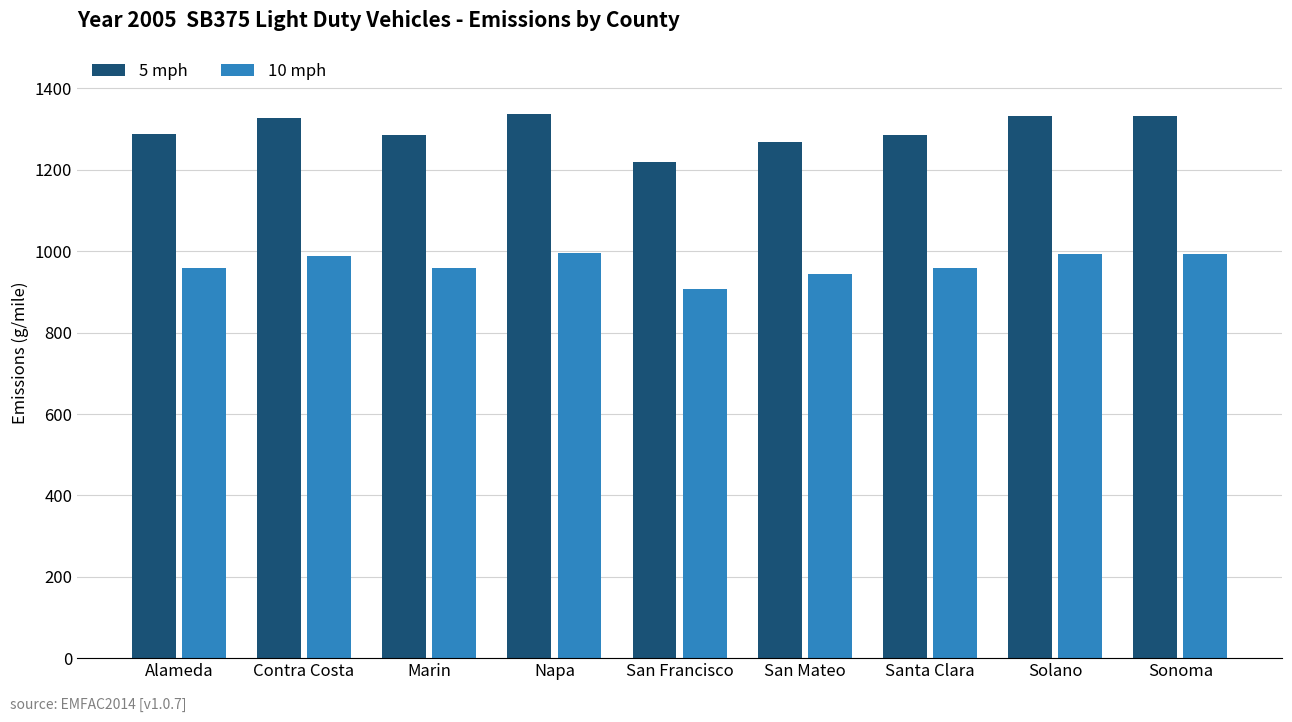

What is the difference between the maximum and second lowest values in the 5 mph series?

69.4